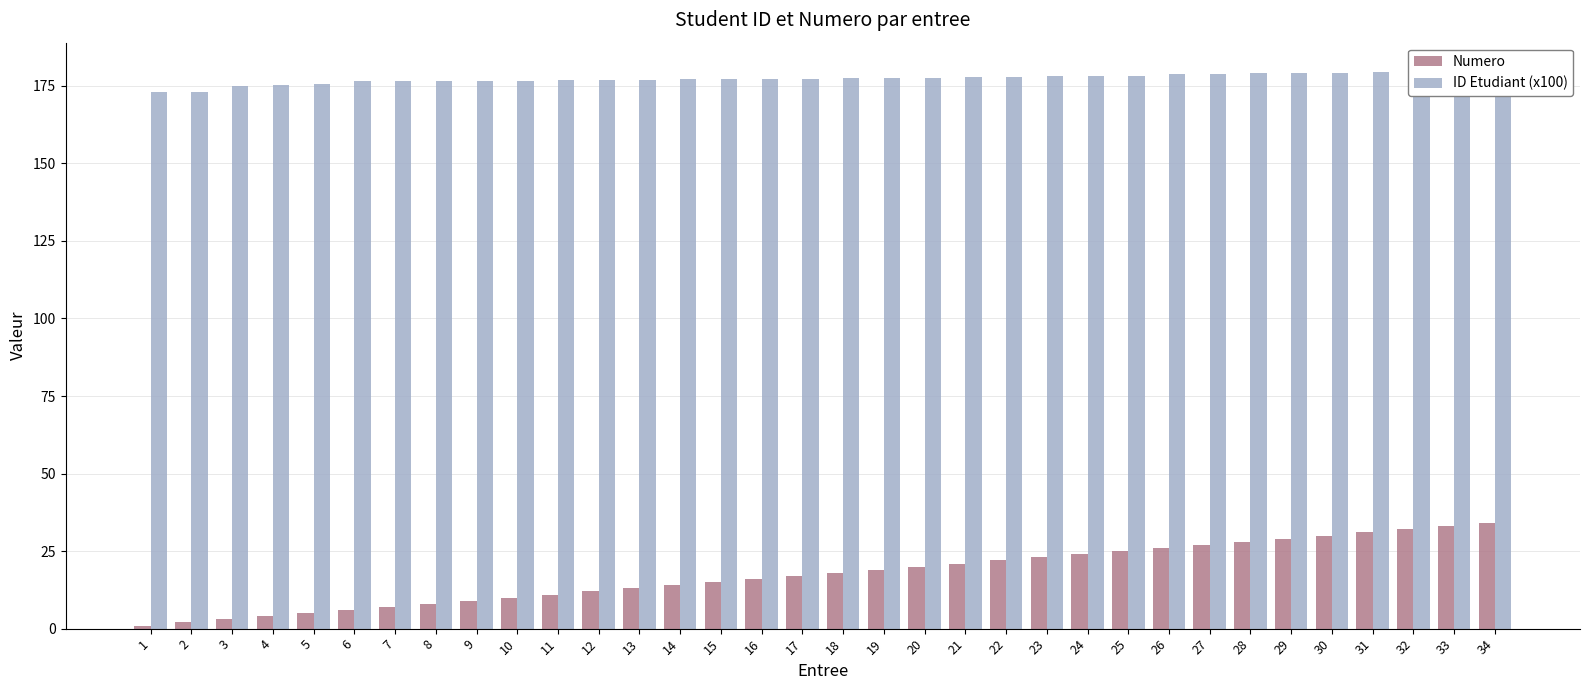

What is the sum of all Numero values?

595.0